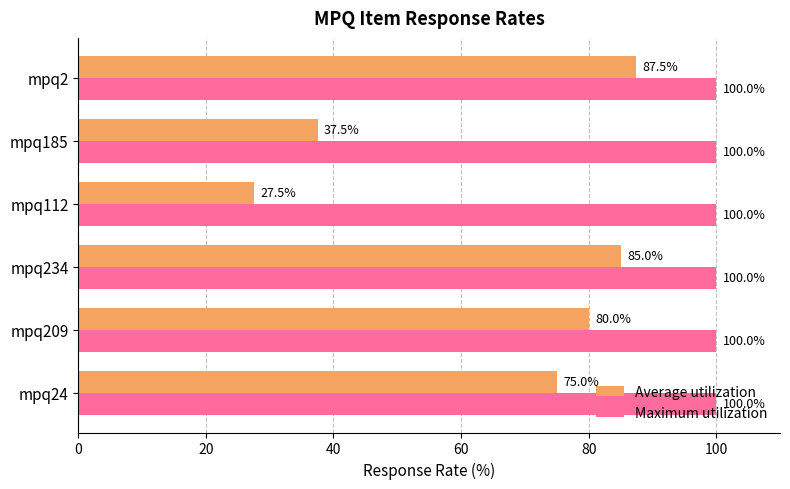

What is the total value across all series at mpq2?

187.5